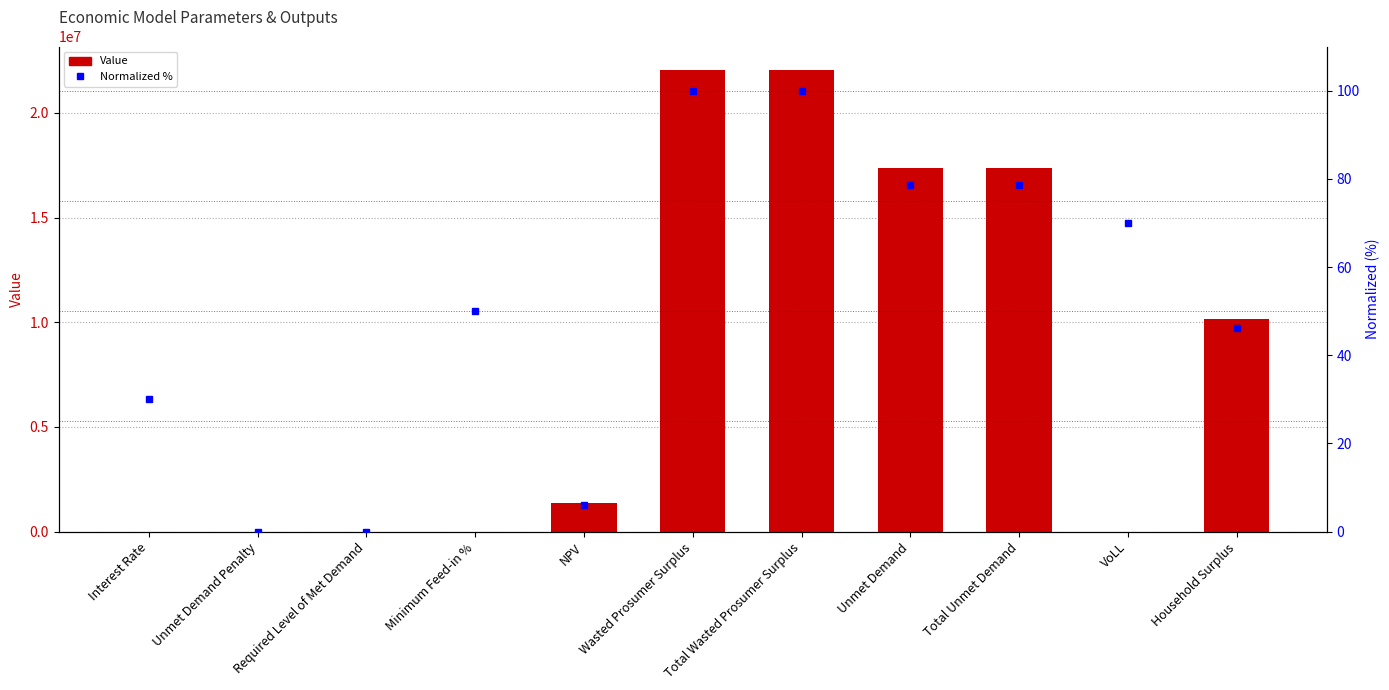

True or false: Normalized % has a value of 137.2 at Total Wasted Prosumer Surplus.

False